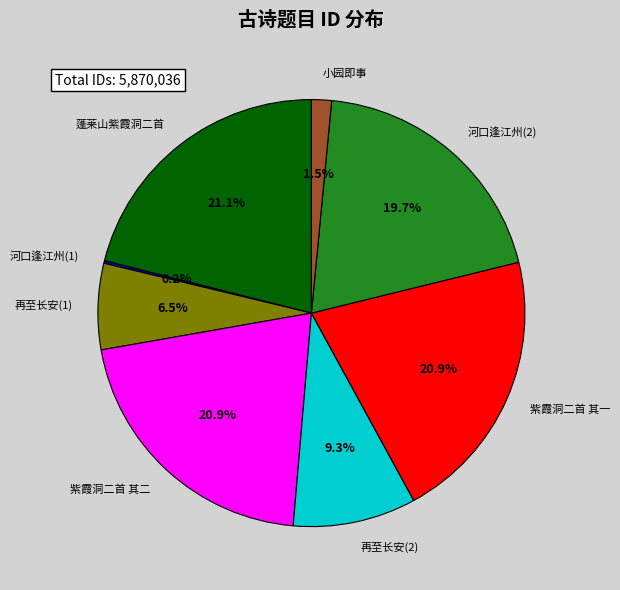

Does 小园即事 represent more than half of the total?

No